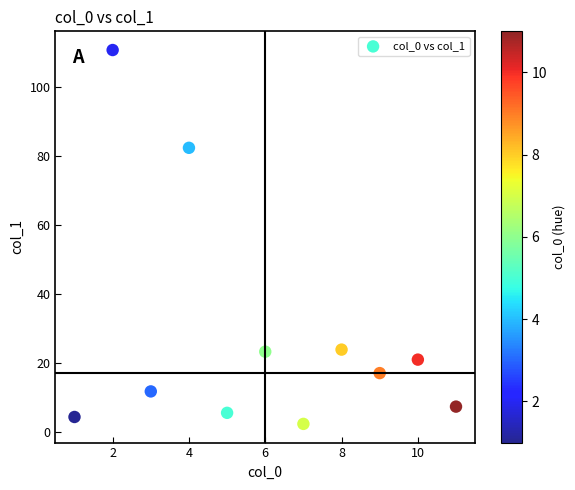

What is the average X value?

6.0